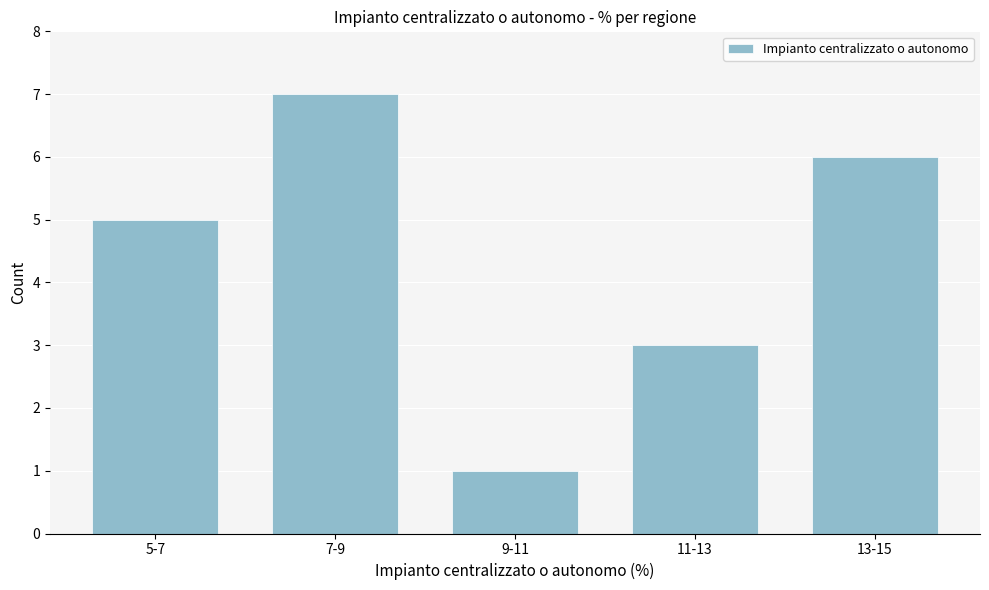

Reading left to right, transcribe all the data shown in this chart.

5	7	1	3	6